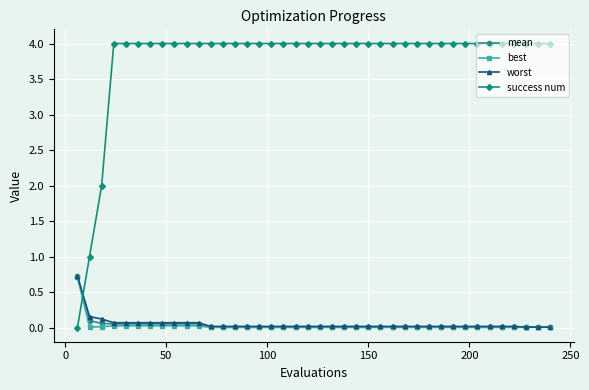

Is this an area chart (filled region under the line)?

No